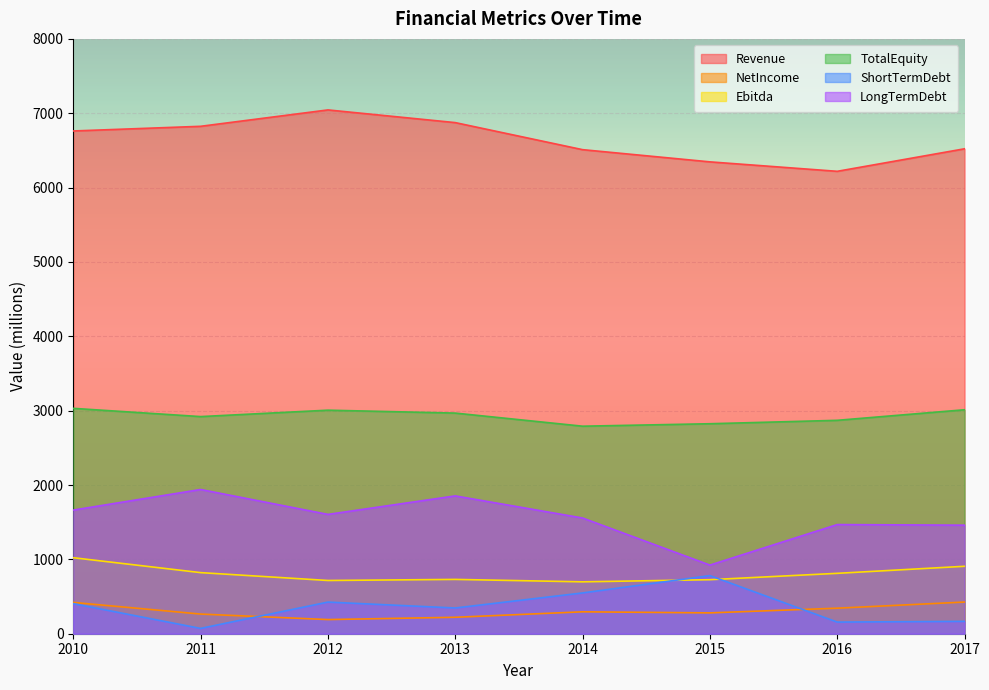

At which label does Revenue first exceed 6761?

2010